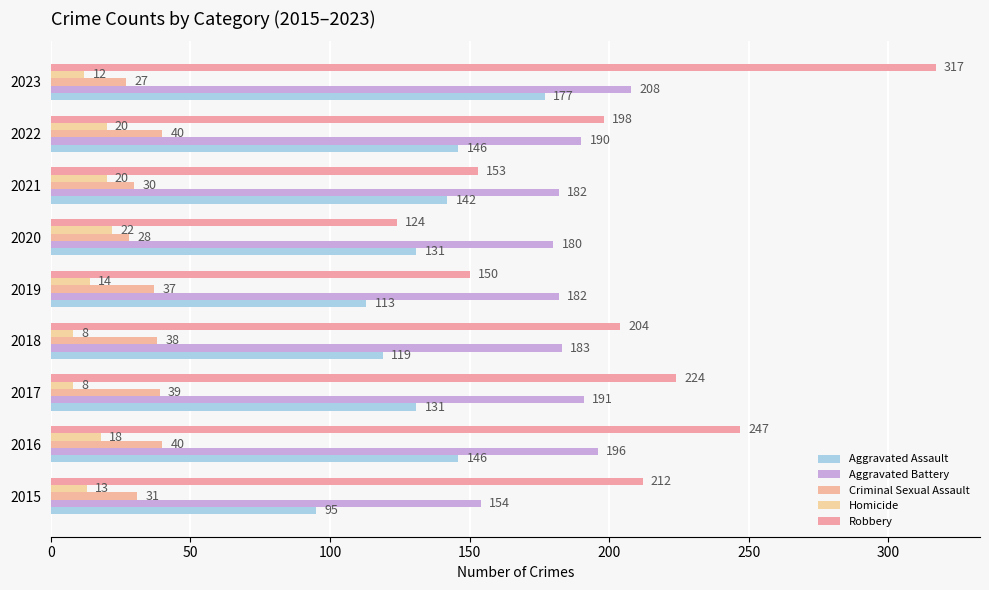

How many series are shown in this chart?

5